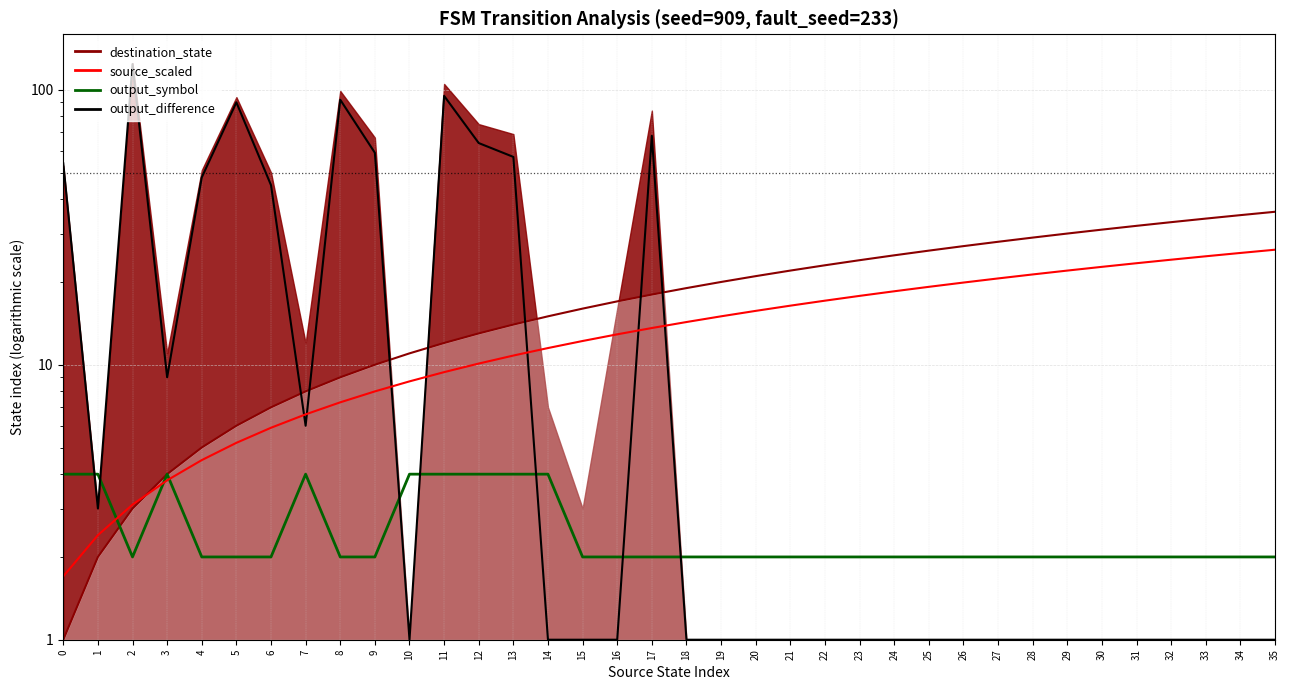

How many values in the source_scaled series exceed 14?

18